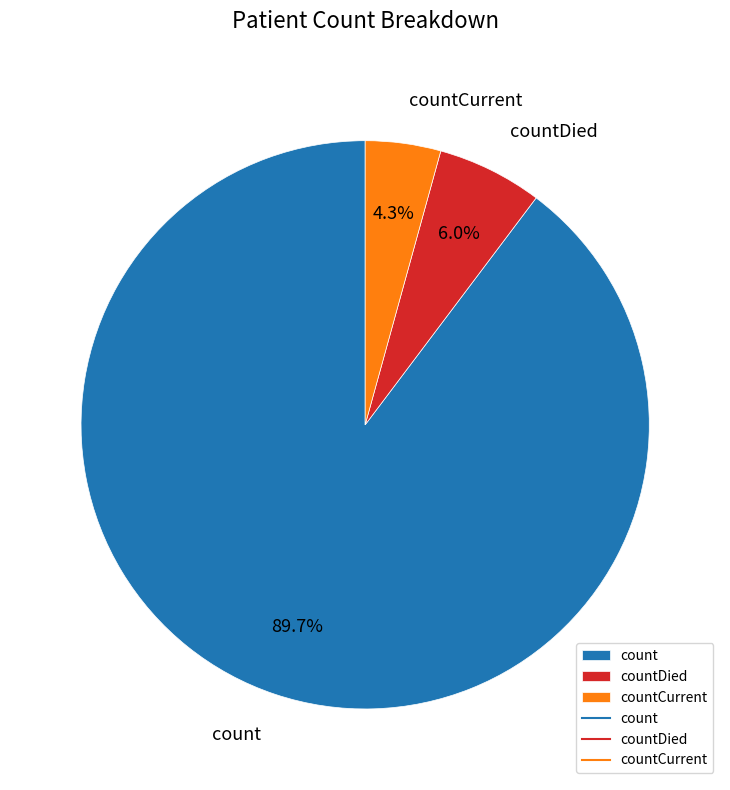

What percentage is NOT represented by countCurrent?

95.7%